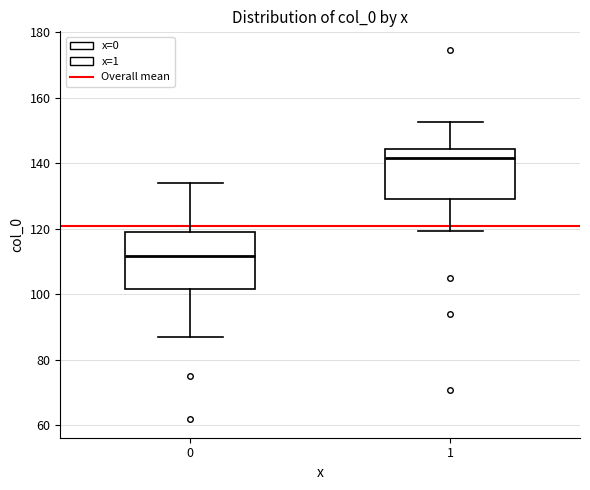

Reading left to right, read every box against the y-axis: the position of its median line, the range the box covers, and the ends of its whiskers. The values are not printed on the chart, so give them approximately, as read against the axis.

0: median 112, box 102 to 120, whiskers 86 to 134
1: median 142, box 130 to 144, whiskers 120 to 152